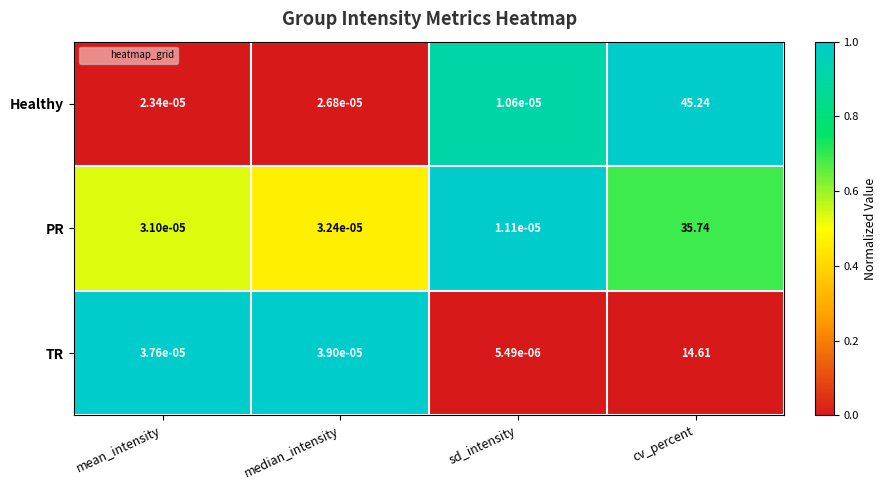

Where is Healthy nearest to the value 22?

median_intensity